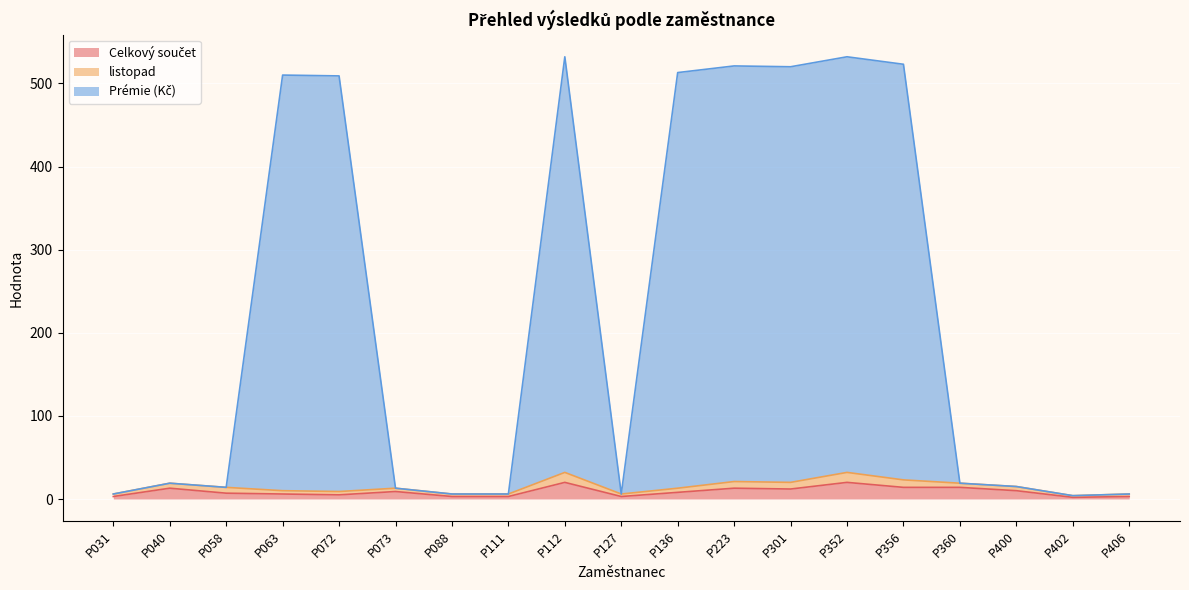

How many lines are shown in the chart?

3